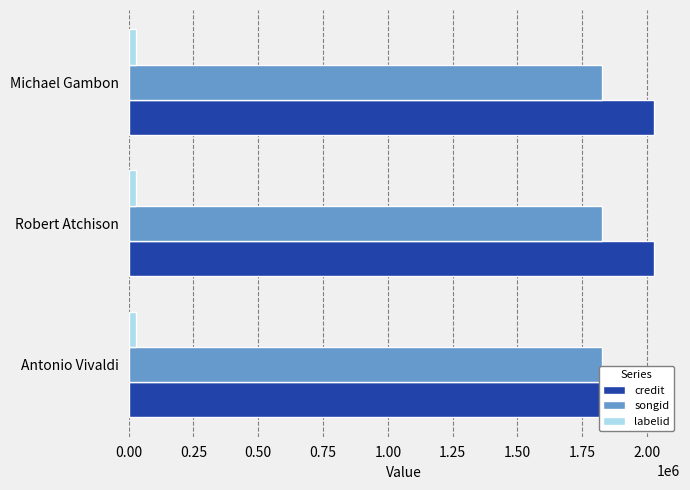

Is the value of credit at Antonio Vivaldi greater than the value of songid at Antonio Vivaldi?

Yes